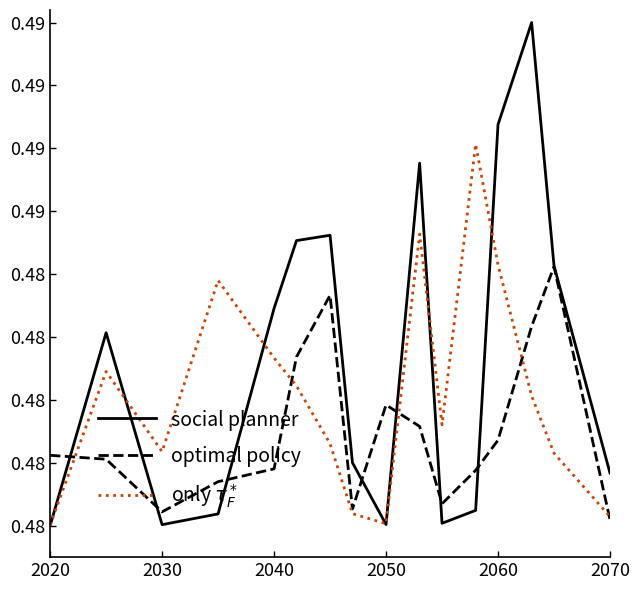

Does the chart have visible grid lines?

No